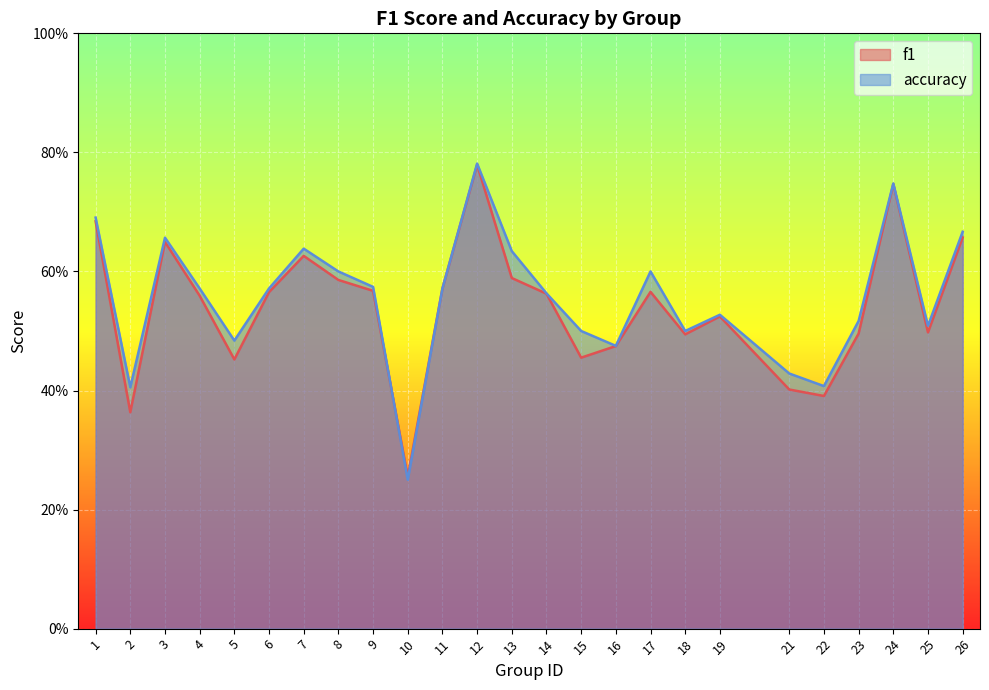

The f1 series shows 0.2 at 2. True or false?

False